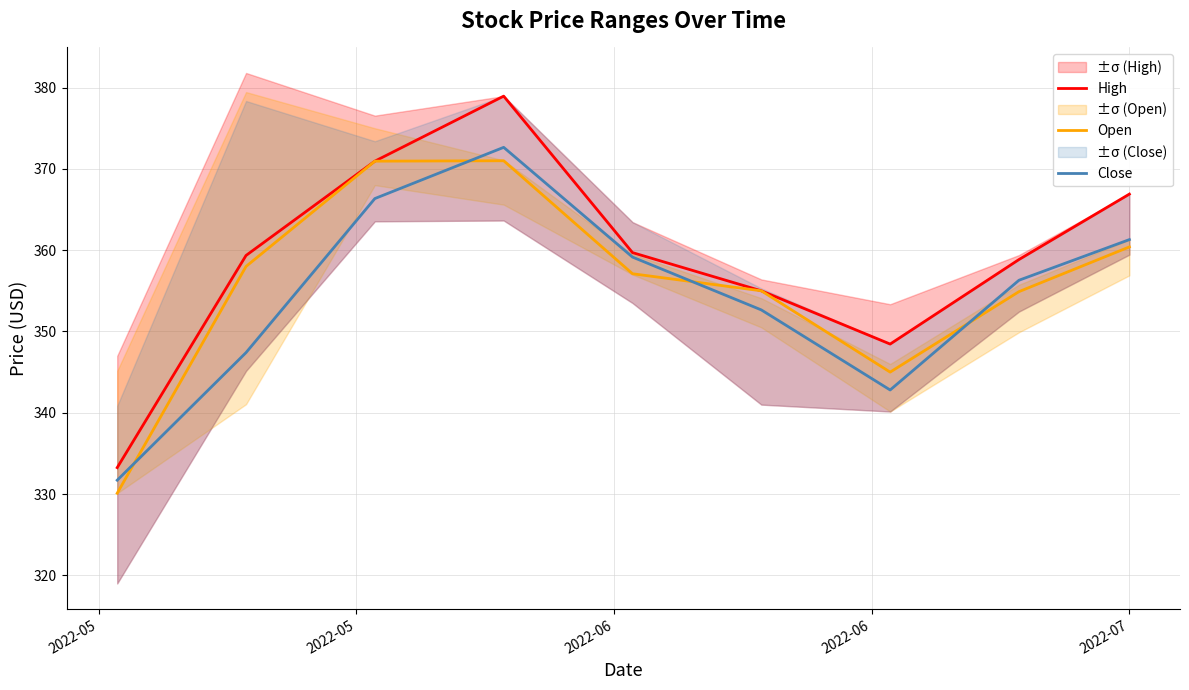

Which series has the largest range (max minus min)?

High